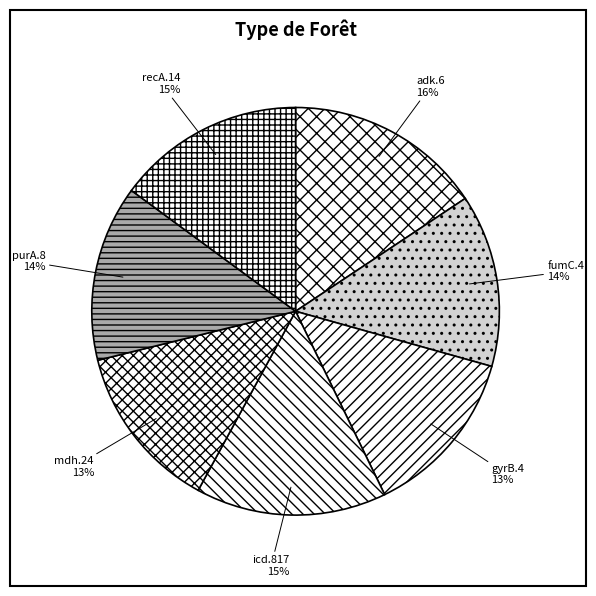

Which category has the biggest portion of the pie?

adk.6